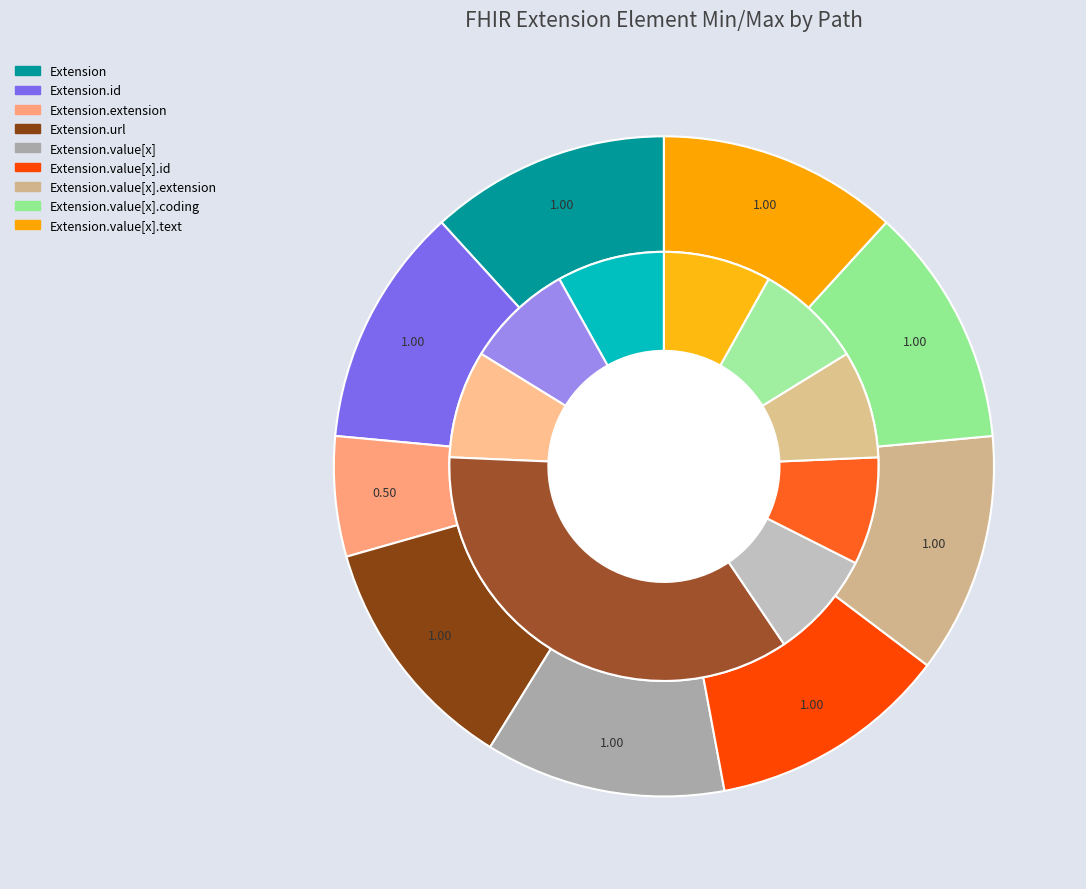

True or false: Extension.value[x].text accounts for 7% of the total.

False